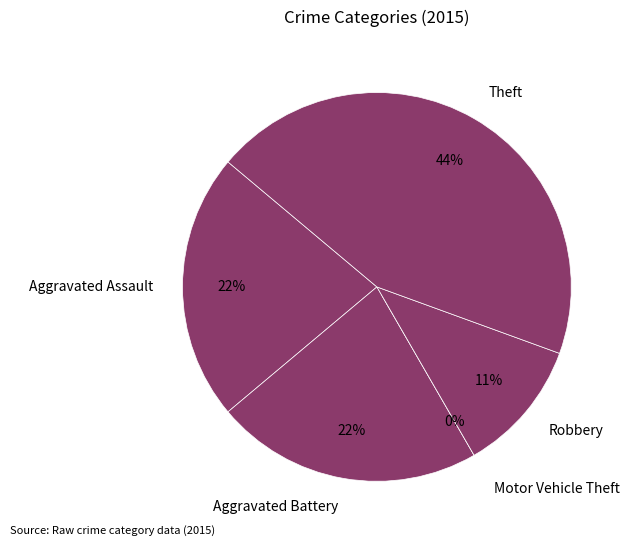

To the nearest percent, what is the average slice percentage?

20%